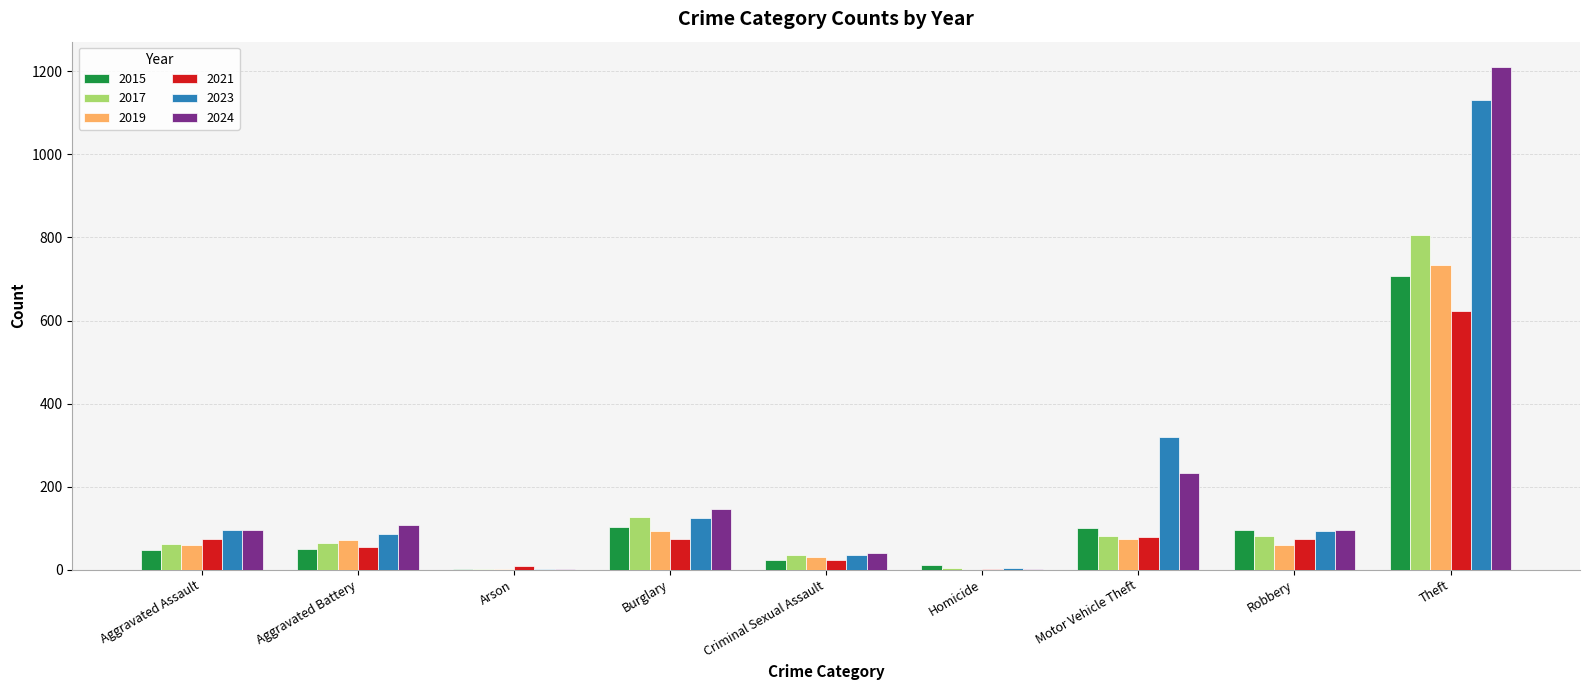

True or false: 2019 has a value of 0 at Homicide.

True